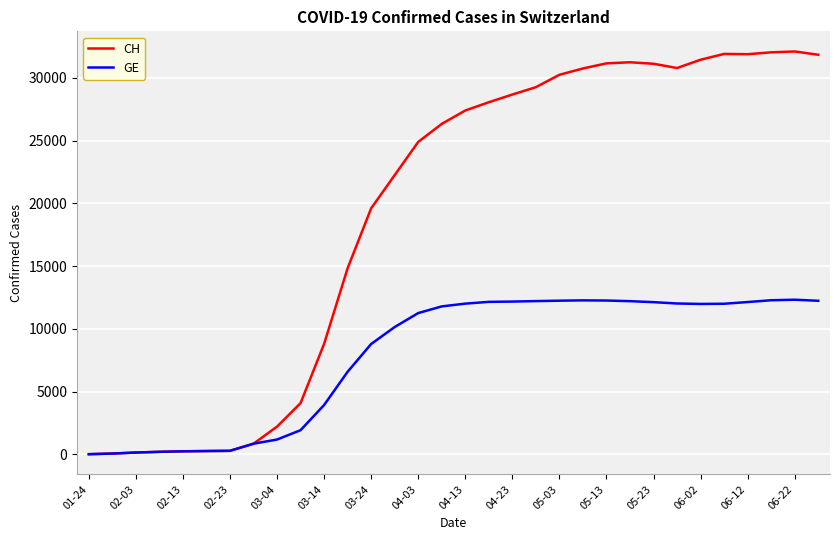

Is this an area chart (filled region under the line)?

No